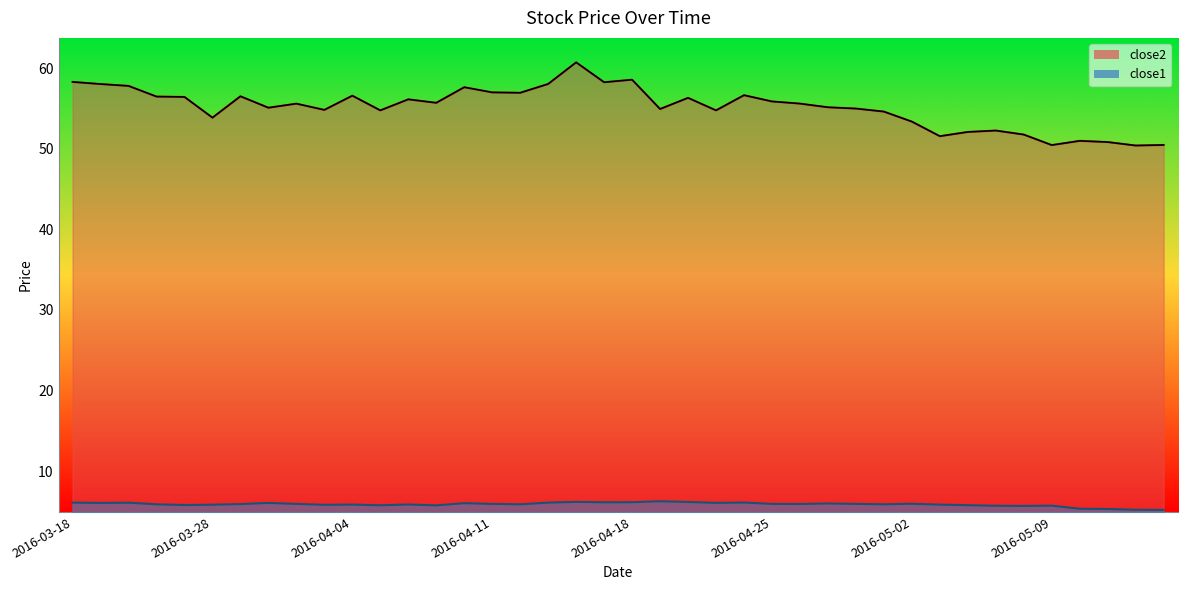

What is the average value of the close2 series?

55.2